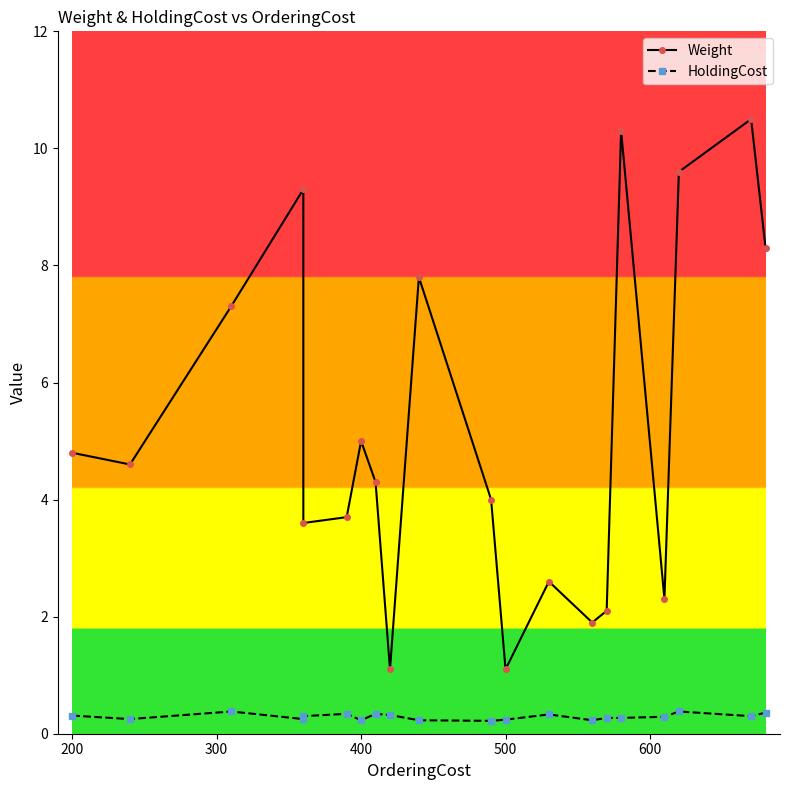

What is the total value across all series at 500?

1.3